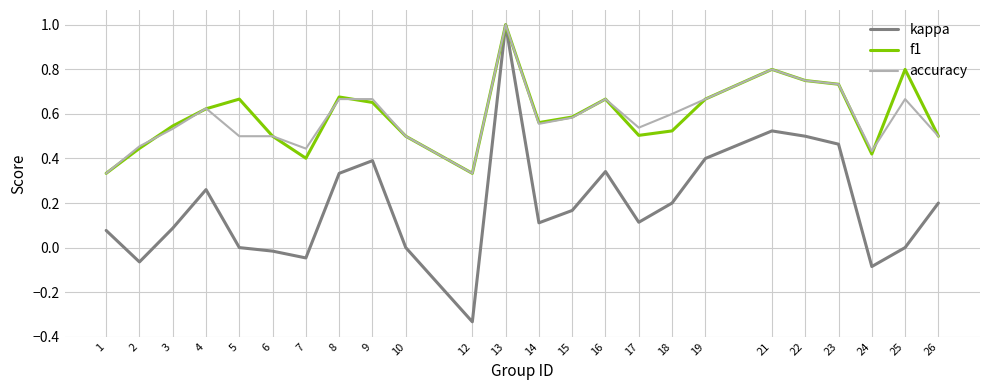

Count the number of data series in this chart.

3